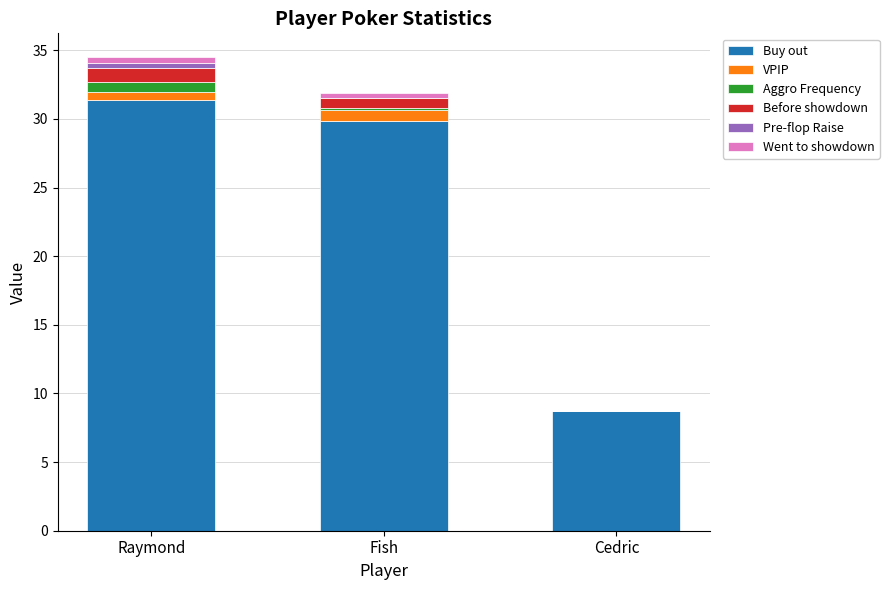

The Buy out series shows 10.4 at Raymond. True or false?

False